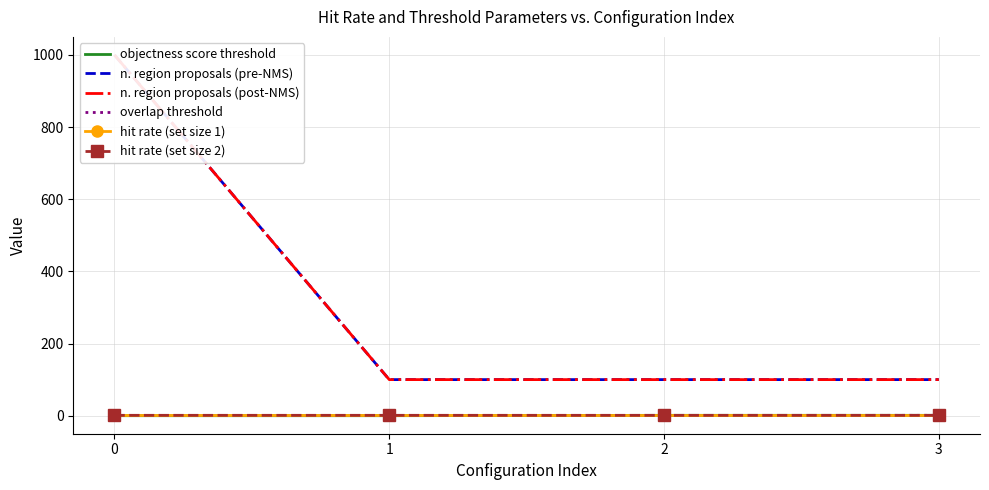

True or false: n. region proposals (pre-NMS) and hit rate (set size 1) cross at least once.

False